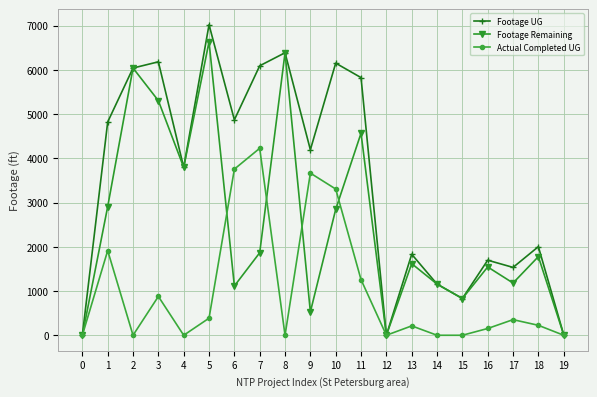

At which label is Footage UG closest to 3510?

4